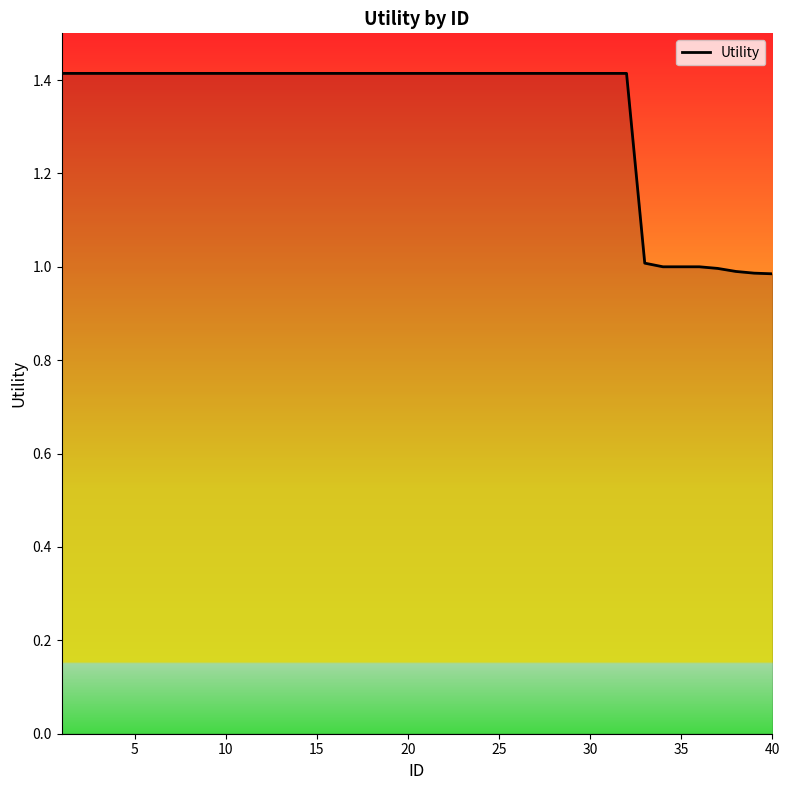

What is the difference between the maximum and minimum values?

0.4